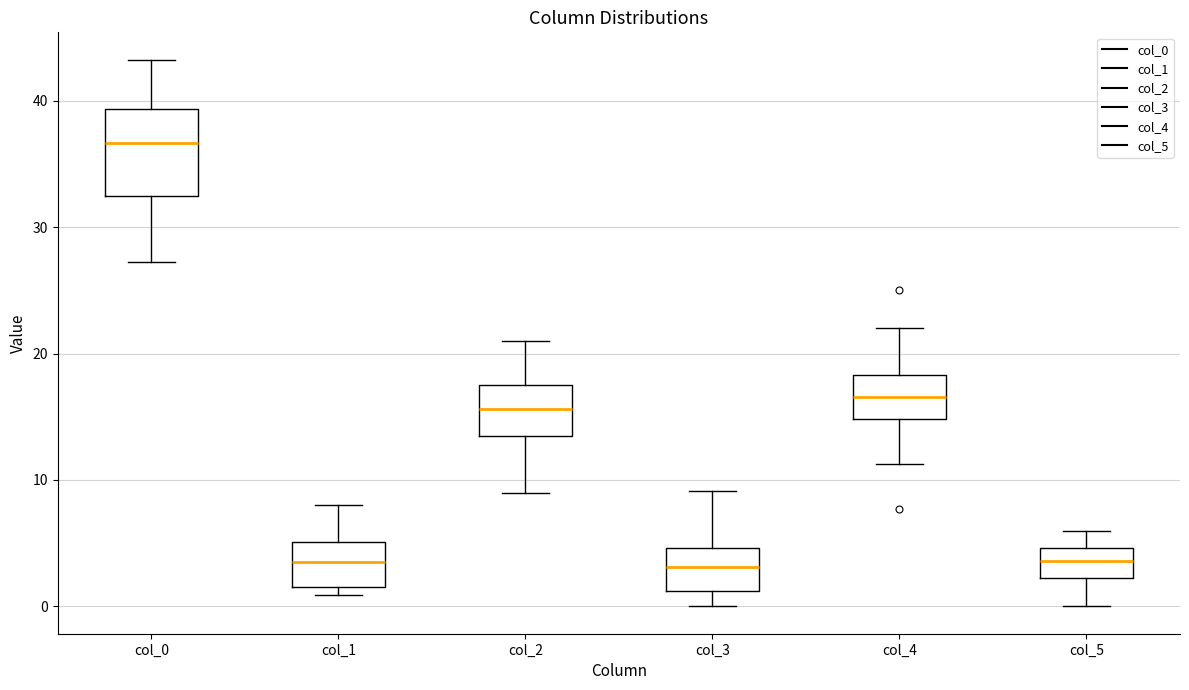

Reading left to right, transcribe this box plot: for each box, give where its median line is, the range the box spans, and where its two whiskers end, as read against the y-axis. The values are not printed on the chart, so give them approximately, as read against the axis.

col_0: median 37, box 32 to 39, whiskers 27 to 43
col_1: median 4, box 2 to 5, whiskers 1 to 8
col_2: median 16, box 14 to 18, whiskers 9 to 21
col_3: median 3, box 1 to 5, whiskers 0 to 9
col_4: median 17, box 15 to 18, whiskers 11 to 22
col_5: median 4, box 2 to 5, whiskers 0 to 6